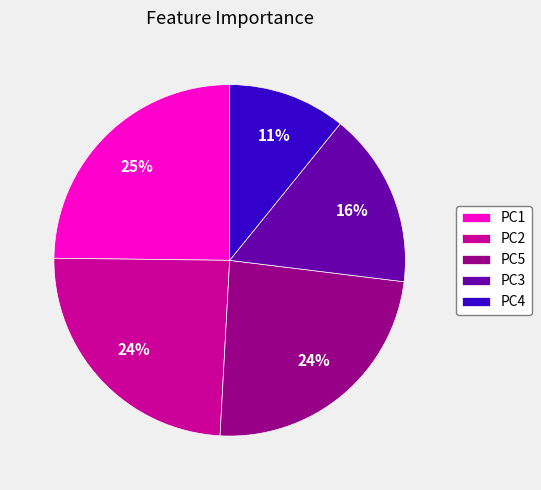

Is it true that PC1 is 36% of the pie?

False